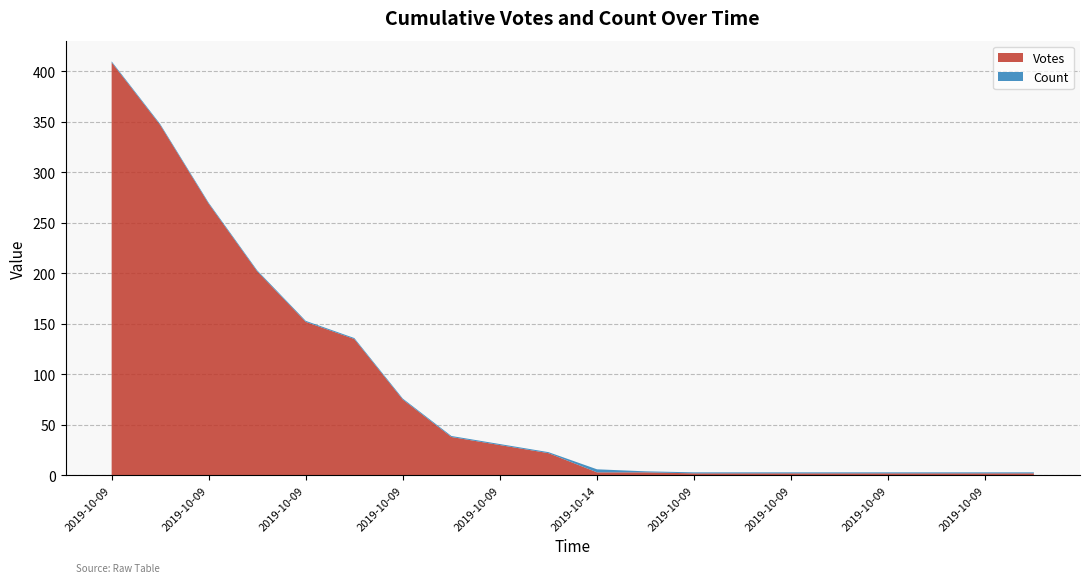

Reading left to right, extract all data points from this chart.

Votes: 409	347	269	202	152	135	75	38	30	22	3	3	2	2	2	2	2	2	2	2
Count: 1	1	1	1	1	1	1	1	1	1	3	1	1	1	1	1	1	1	1	1